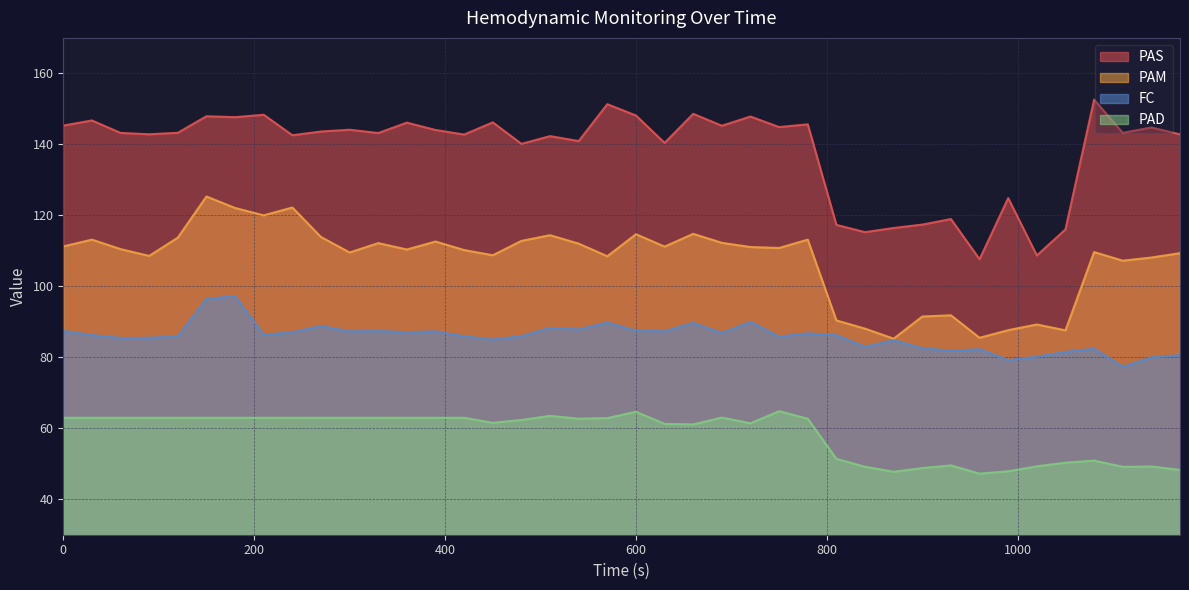

Which series has the largest total across all categories?

PAS